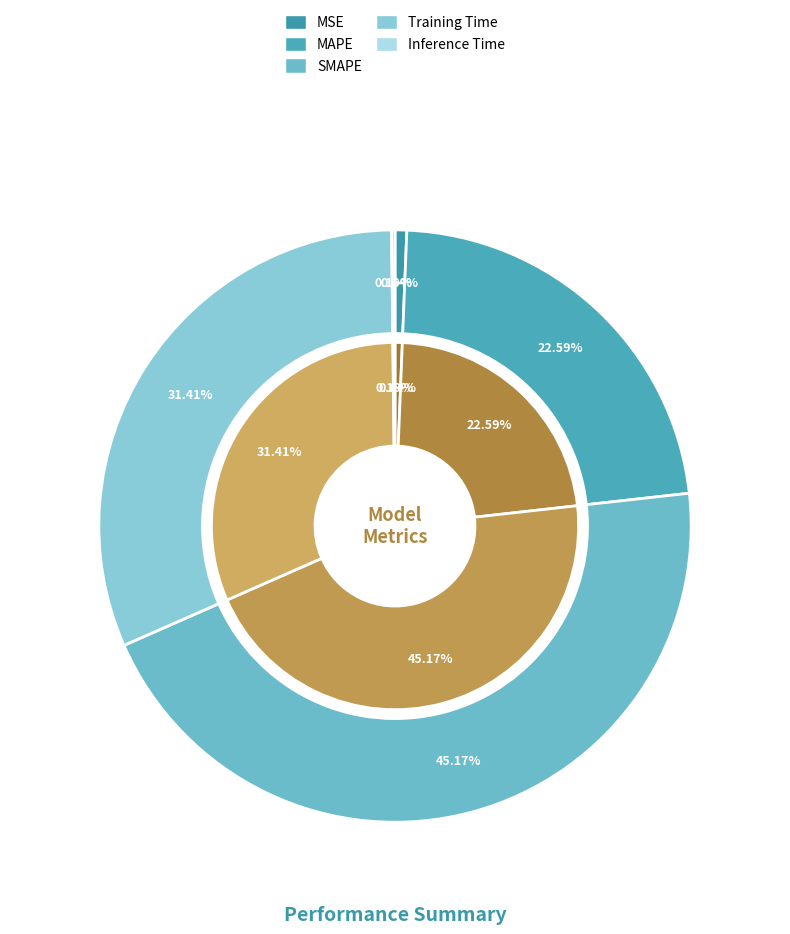

Count the number of slices in the pie.

5